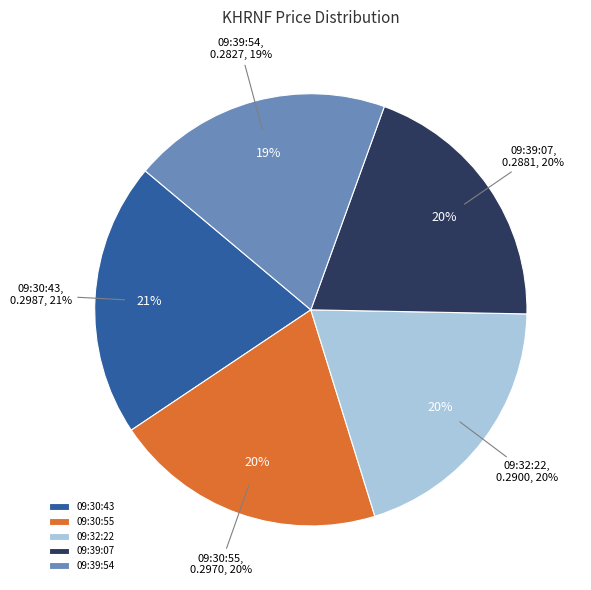

How much of the chart is everything except 09:39:54?

80.6%